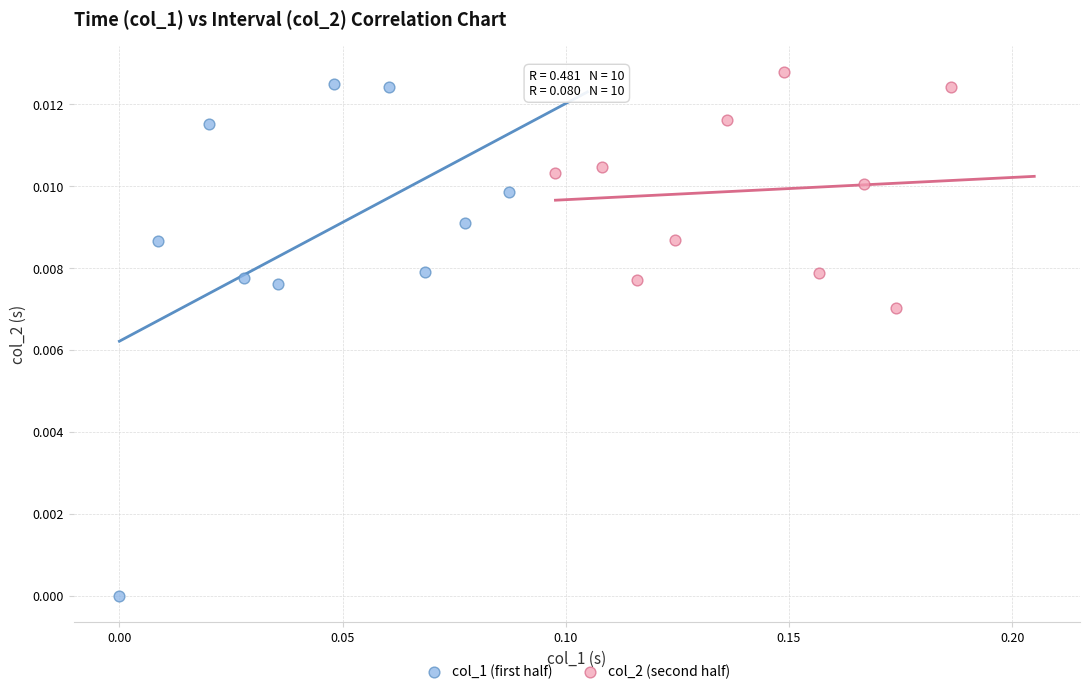

Which series contains the lowest Y value?

col_1 (first half)